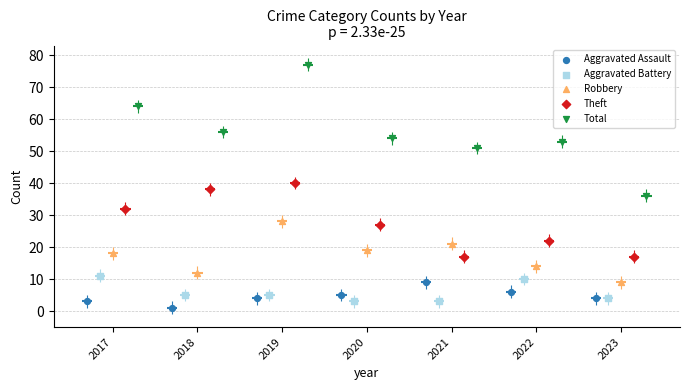

Is the value of Theft at 2022 greater than the value of Aggravated Battery at 2021?

Yes